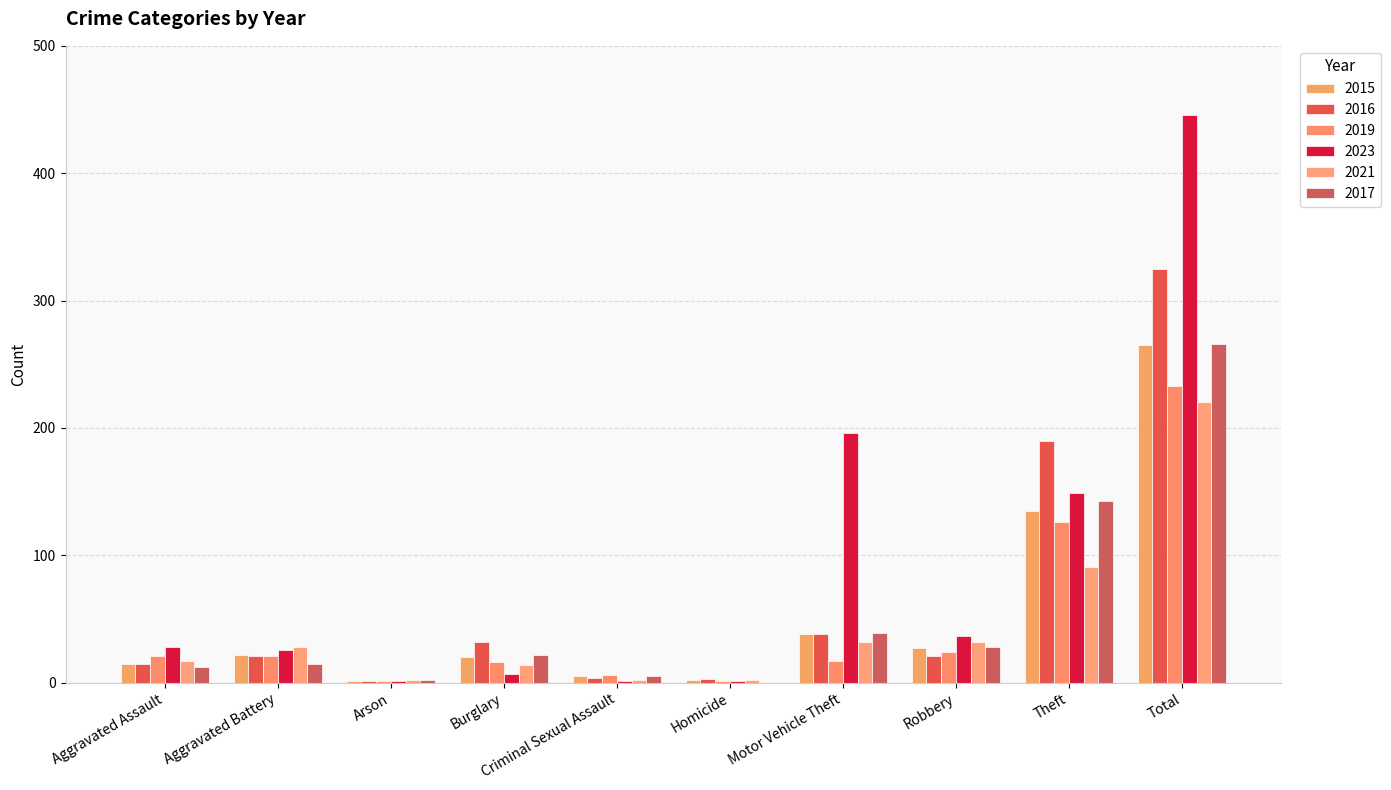

Does the chart contain stacked bars?

No